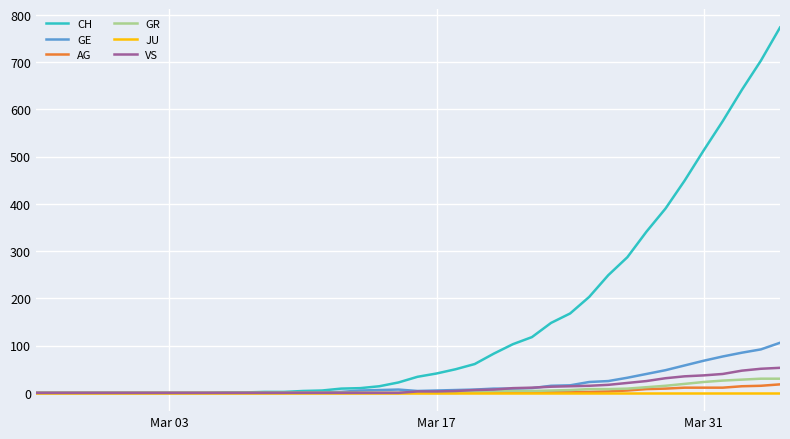

Which series has the largest total across all categories?

CH